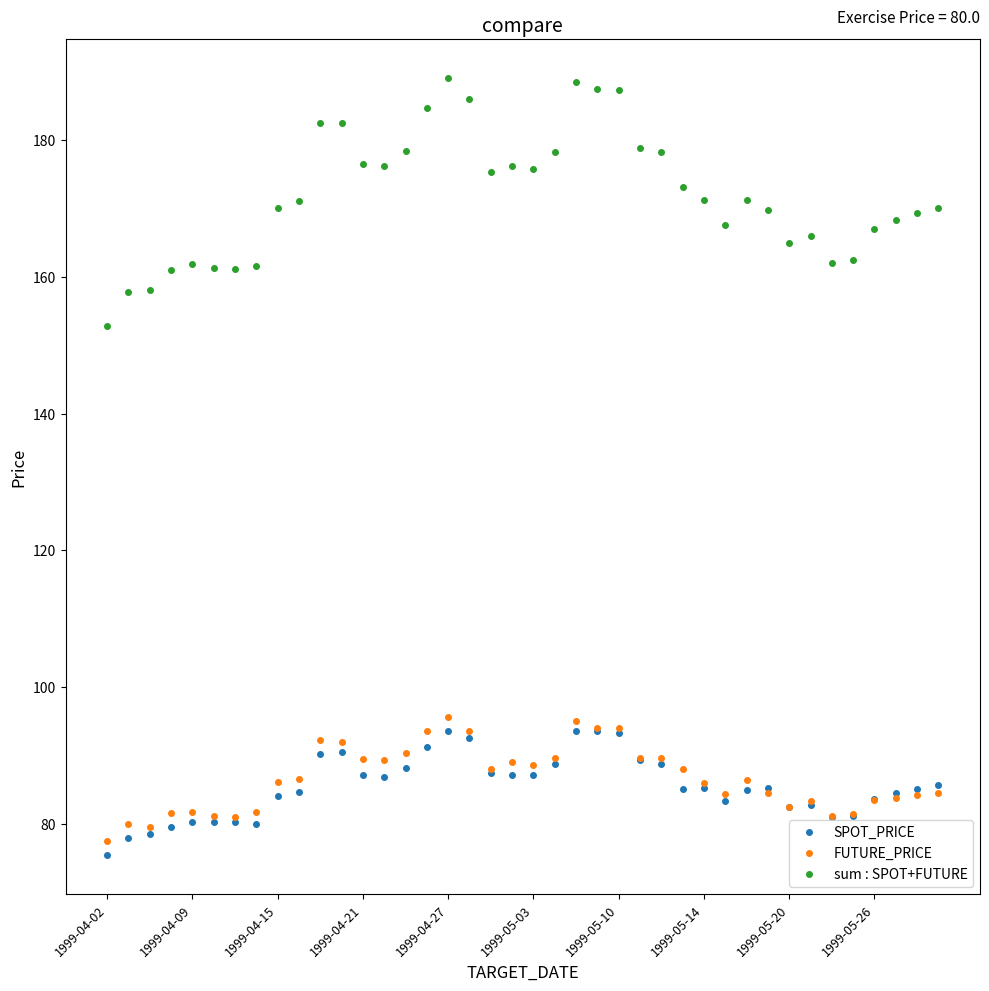

Which series ends up on top after the final intersection of SPOT_PRICE and FUTURE_PRICE?

SPOT_PRICE